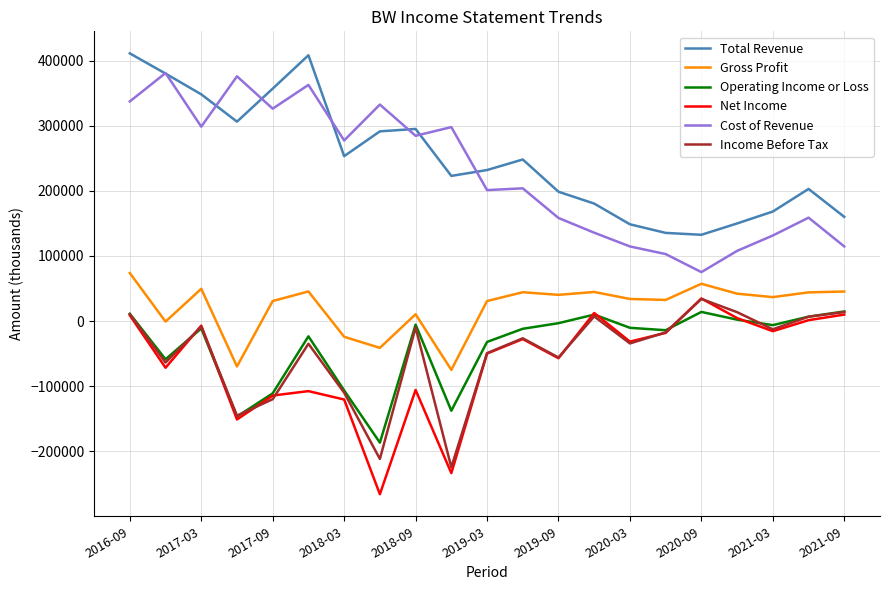

True or false: Income Before Tax and Cost of Revenue intersect in this chart.

False